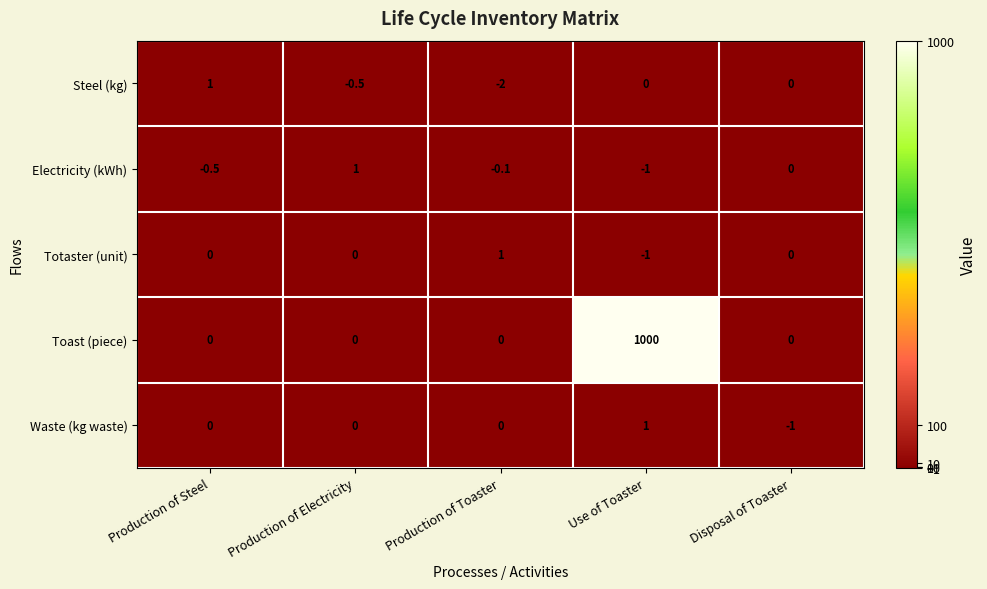

Reading left to right, extract all data points from this chart.

Steel (kg): Production of Steel=1.0	Production of Electricity=-0.5	Production of Toaster=-2.0	Use of Toaster=0.0	Disposal of Toaster=0.0
Electricity (kWh): Production of Steel=-0.5	Production of Electricity=1.0	Production of Toaster=-0.1	Use of Toaster=-1.0	Disposal of Toaster=0.0
Totaster (unit): Production of Steel=0.0	Production of Electricity=0.0	Production of Toaster=1.0	Use of Toaster=-1.0	Disposal of Toaster=0.0
Toast (piece): Production of Steel=0.0	Production of Electricity=0.0	Production of Toaster=0.0	Use of Toaster=1000.0	Disposal of Toaster=0.0
Waste (kg waste): Production of Steel=0.0	Production of Electricity=0.0	Production of Toaster=0.0	Use of Toaster=1.0	Disposal of Toaster=-1.0